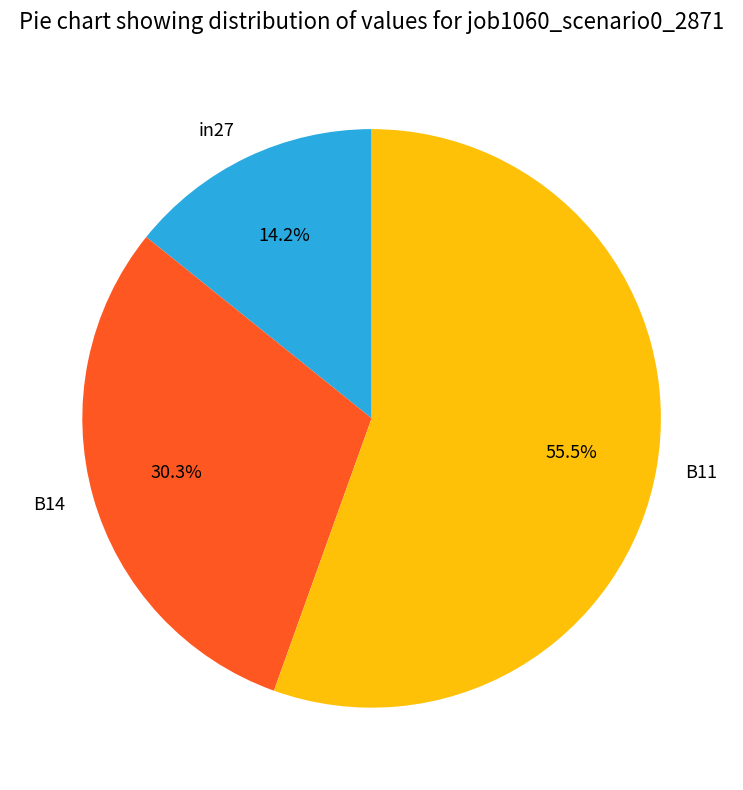

Count the number of slices in the pie.

3